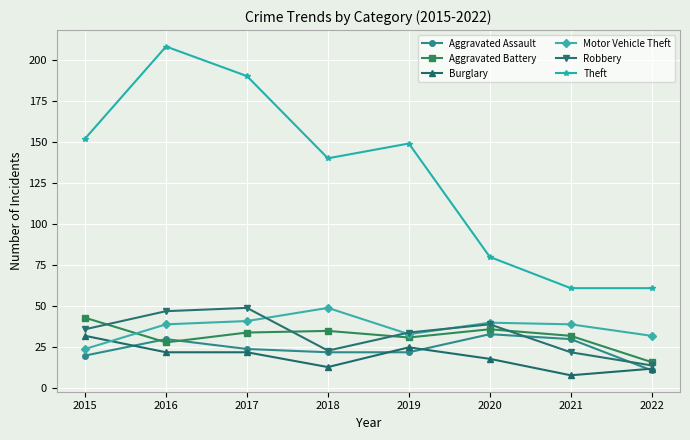

Reading right to left, transcribe all the data shown in this chart.

Aggravated Assault: 2022=11	2021=30	2020=33	2019=22	2018=22	2017=24	2016=30	2015=20
Aggravated Battery: 2022=16	2021=32	2020=36	2019=31	2018=35	2017=34	2016=28	2015=43
Burglary: 2022=12	2021=8	2020=18	2019=25	2018=13	2017=22	2016=22	2015=32
Motor Vehicle Theft: 2022=32	2021=39	2020=40	2019=33	2018=49	2017=41	2016=39	2015=24
Robbery: 2022=14	2021=22	2020=39	2019=34	2018=23	2017=49	2016=47	2015=36
Theft: 2022=61	2021=61	2020=80	2019=149	2018=140	2017=190	2016=208	2015=152